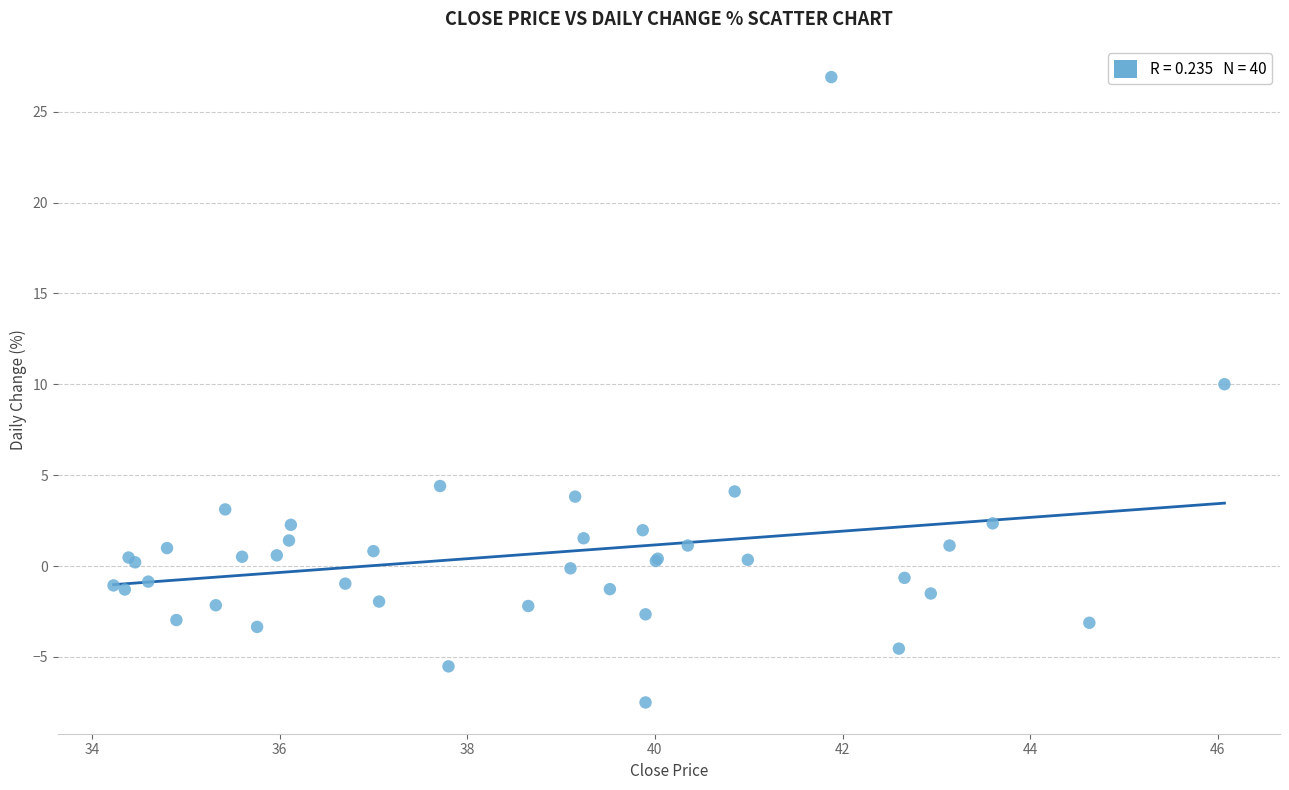

What Y value in the scatter plot is closest to 9?

10.0